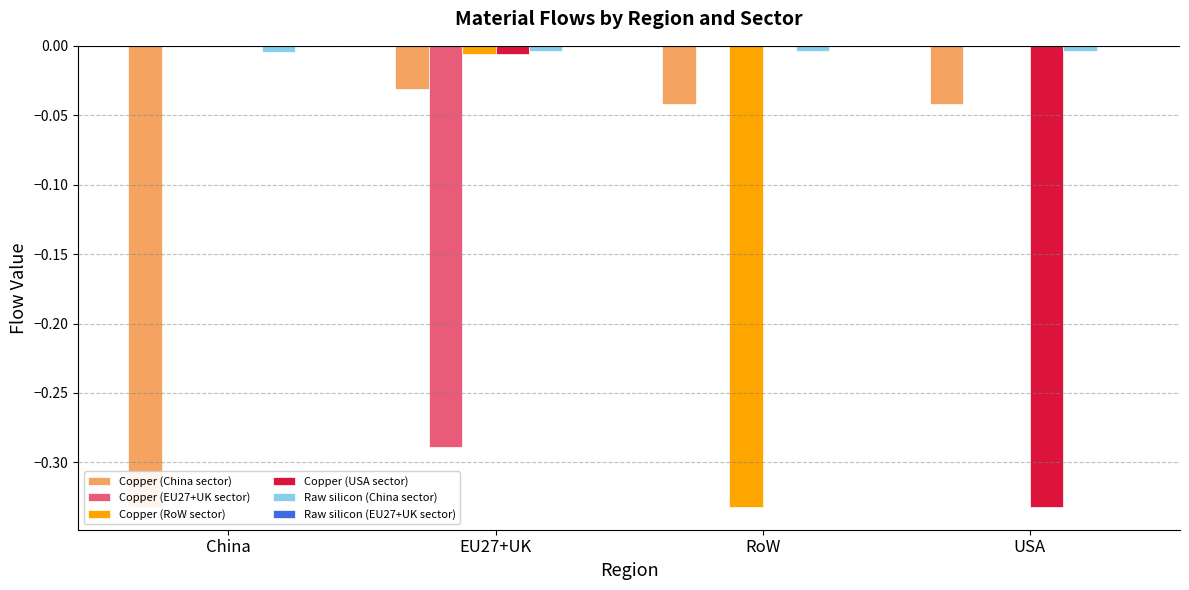

At which category is the sum across all series the highest?

EU27+UK